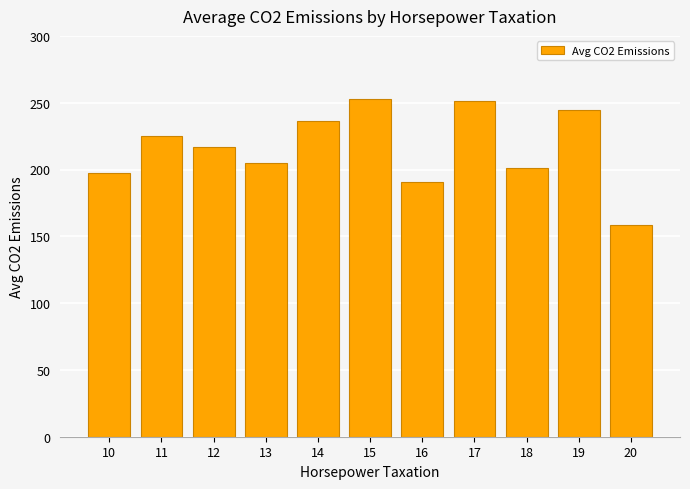

What is the value of the 6th bar from the left?

252.5